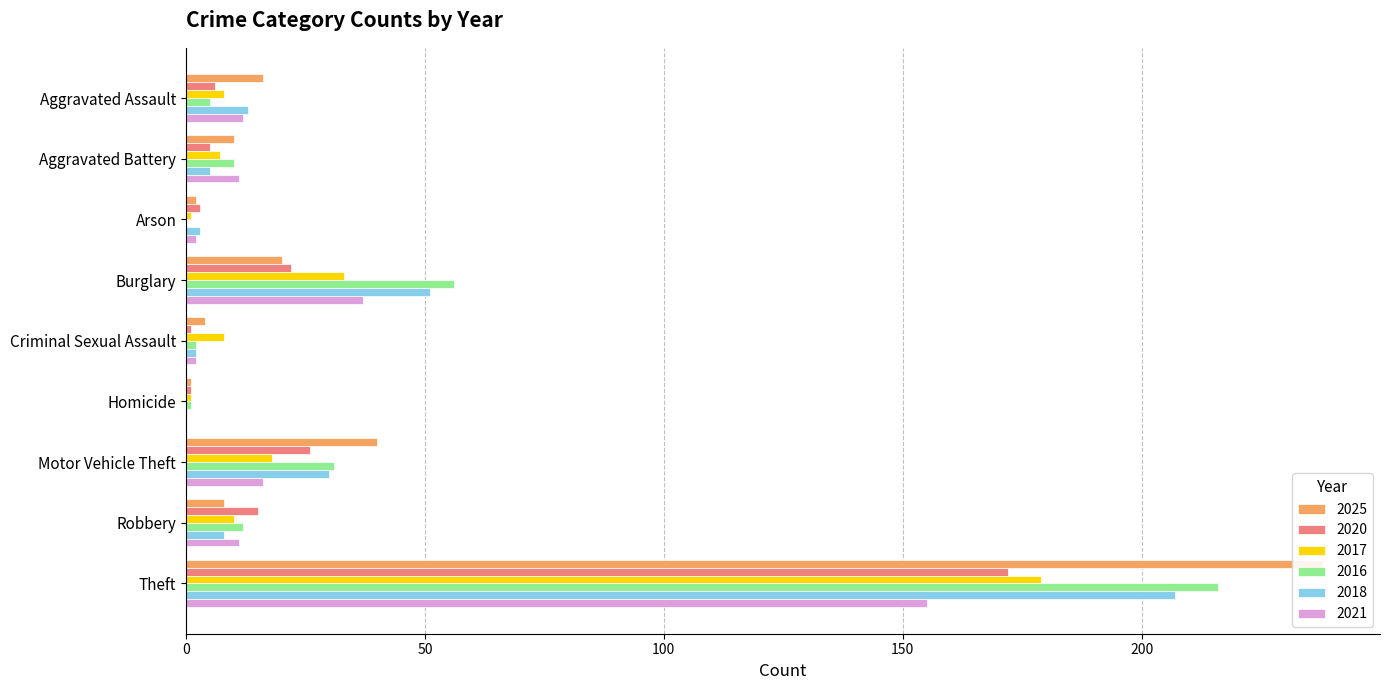

What position from the right is Robbery?

2